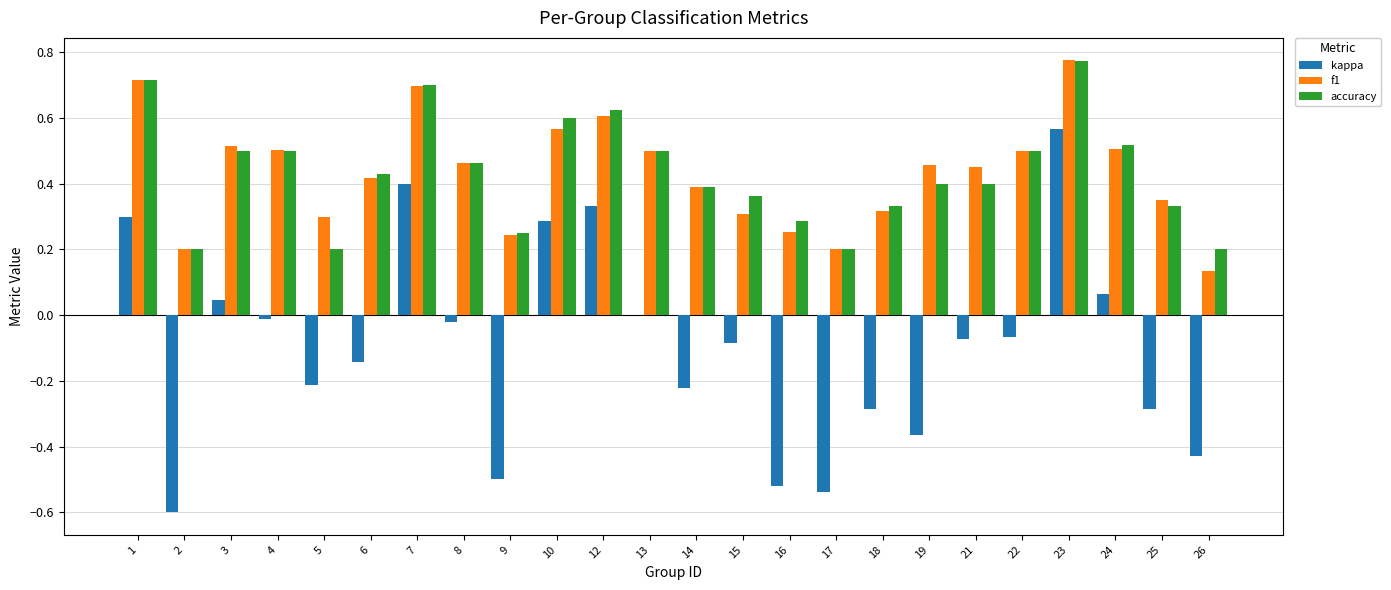

What is the sum of all f1 values?

10.4